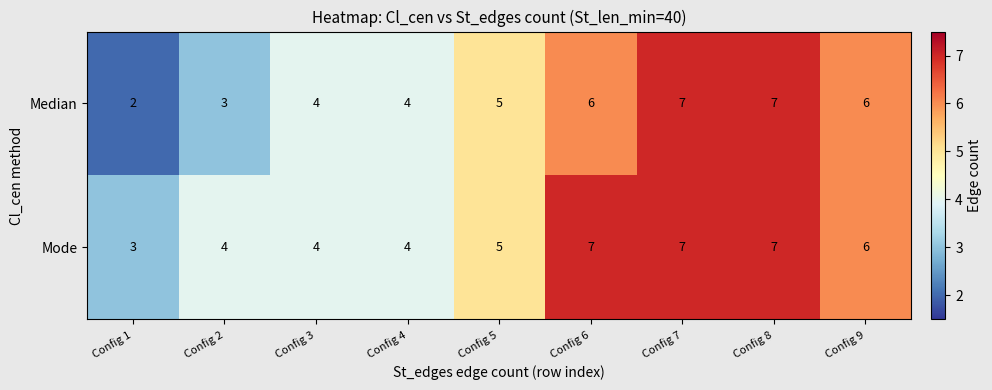

At Config 6, list the series in order from largest to smallest.

Mode, Median